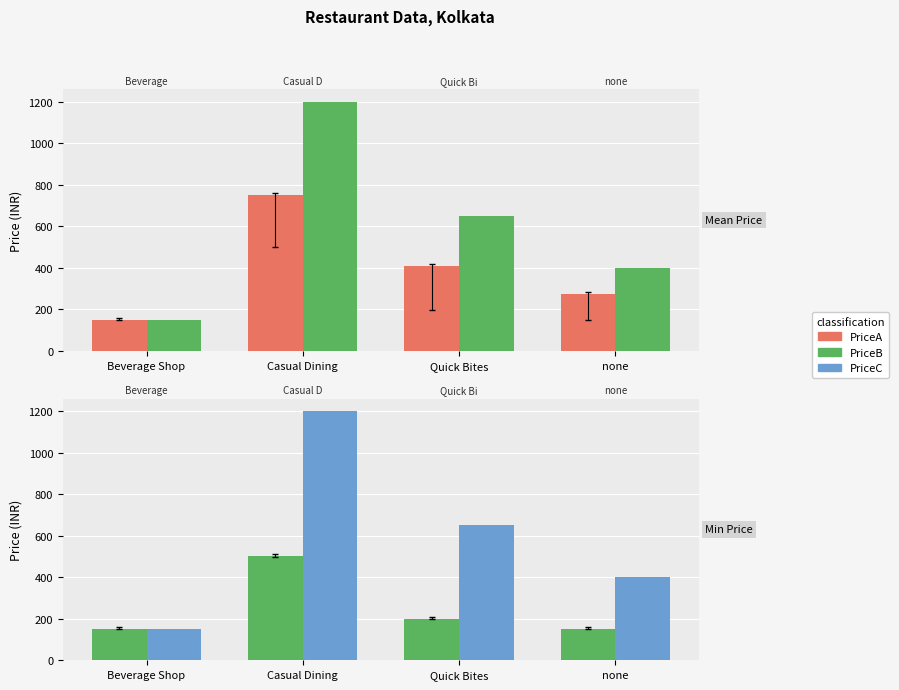

True or false: PriceA has a value of 200 at Quick Bites.

True